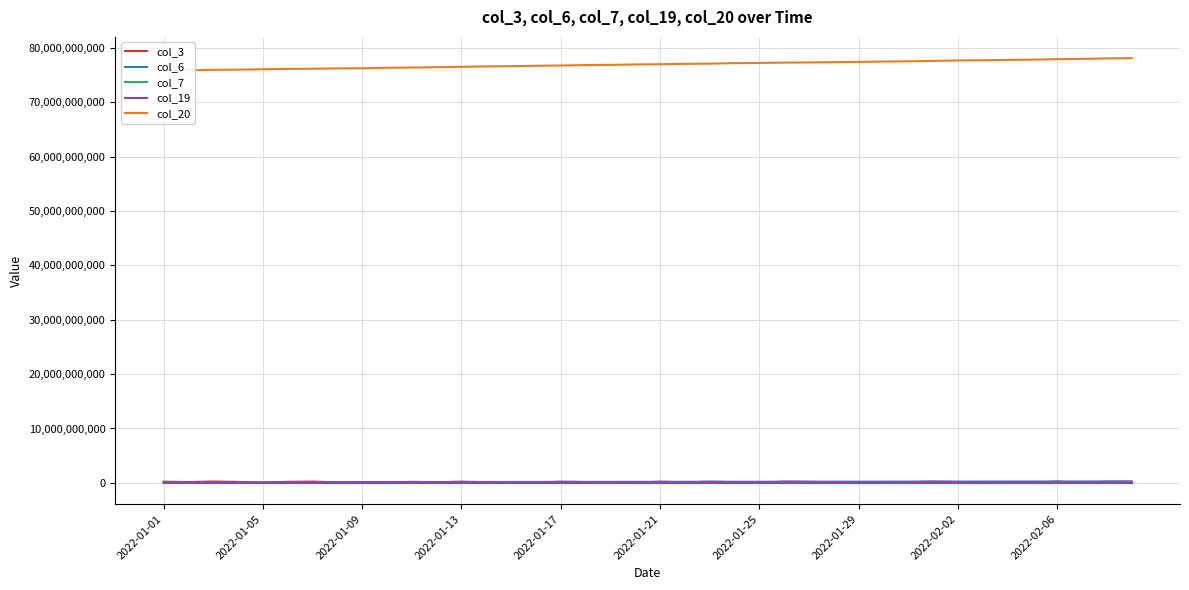

What is the value of the col_19 point at the 31st from the left?

16558